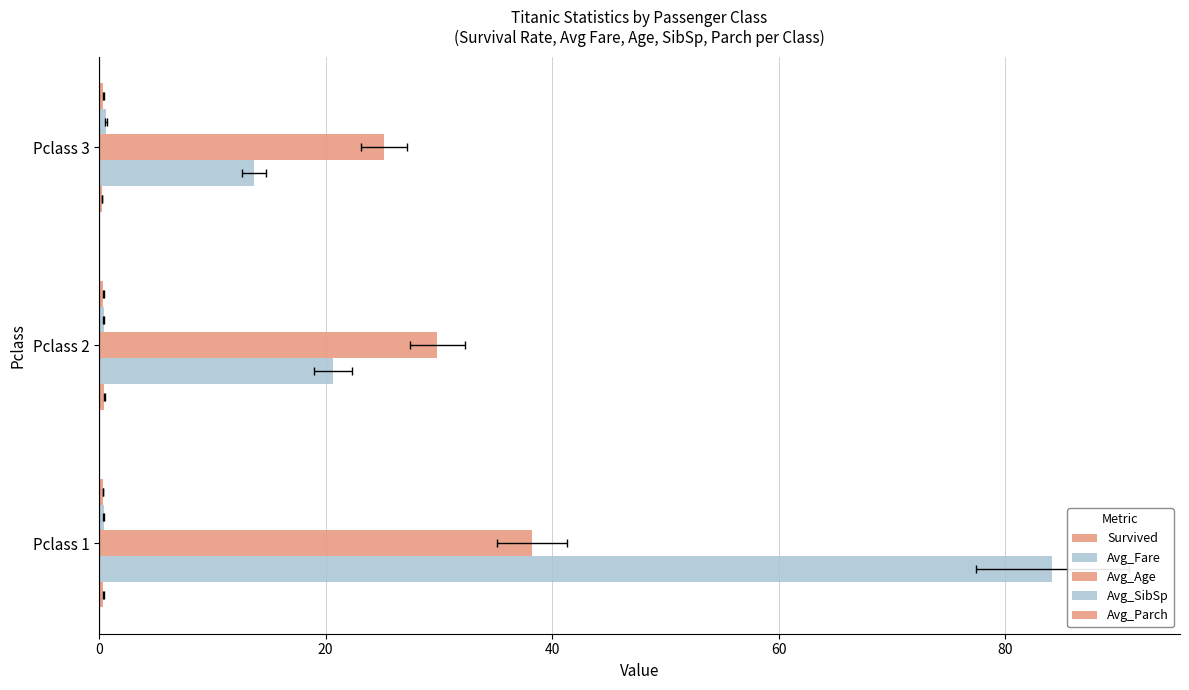

What is the approximate value of Avg_Age at Pclass 2?

29.9